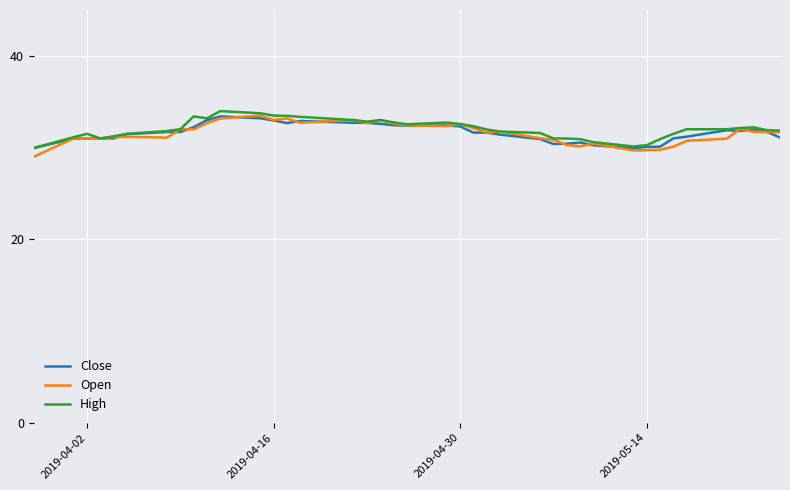

What is the minimum value shown in the chart?

29.0